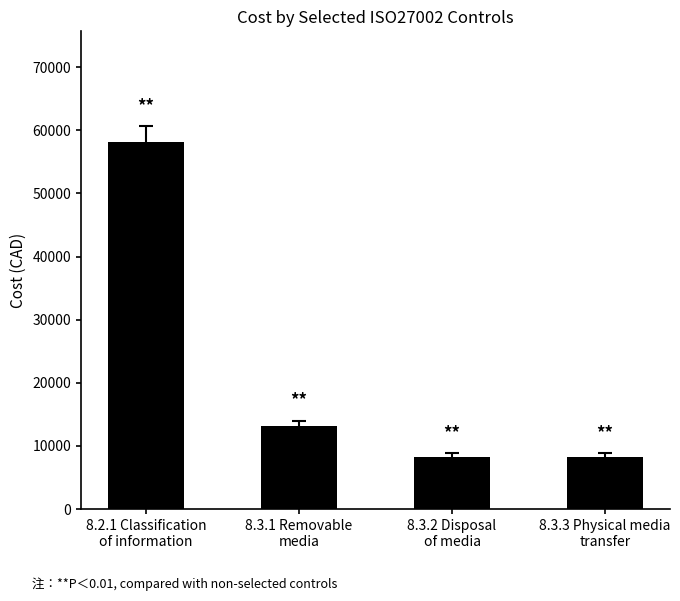

What is the greatest value displayed?

58220